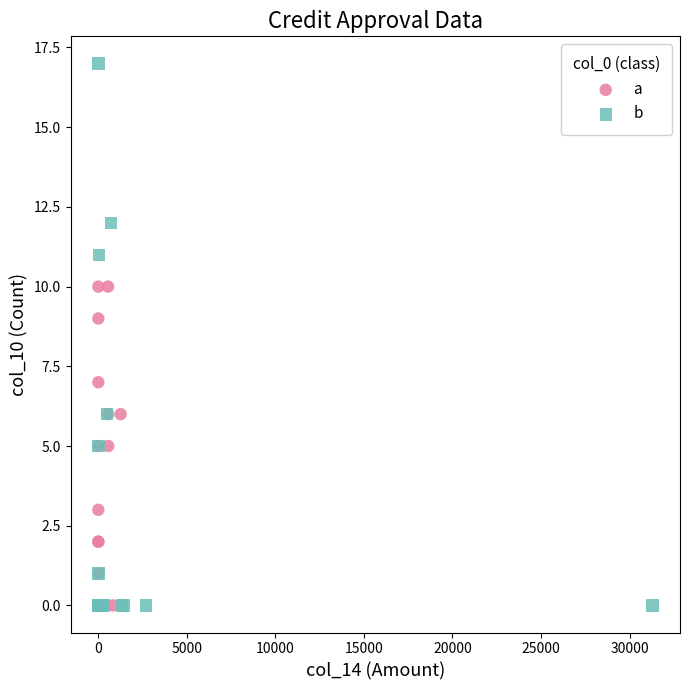

Which series has the largest Y range (max minus min)?

b